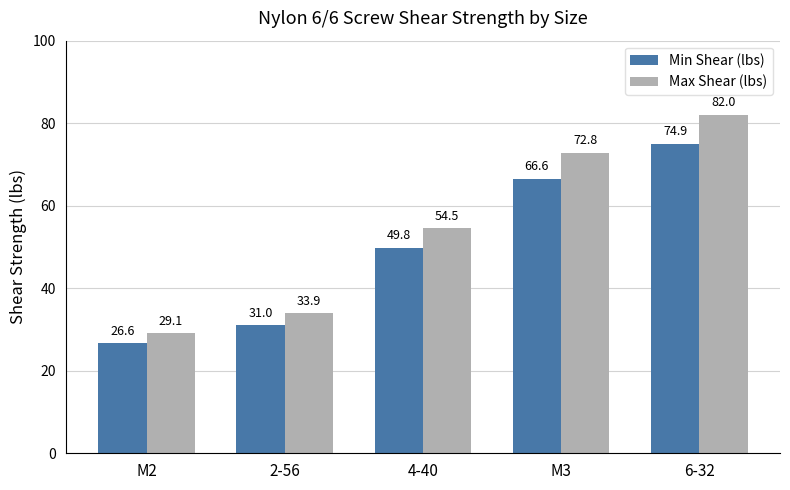

Where is Max Shear (lbs) nearest to the value 55?

4-40